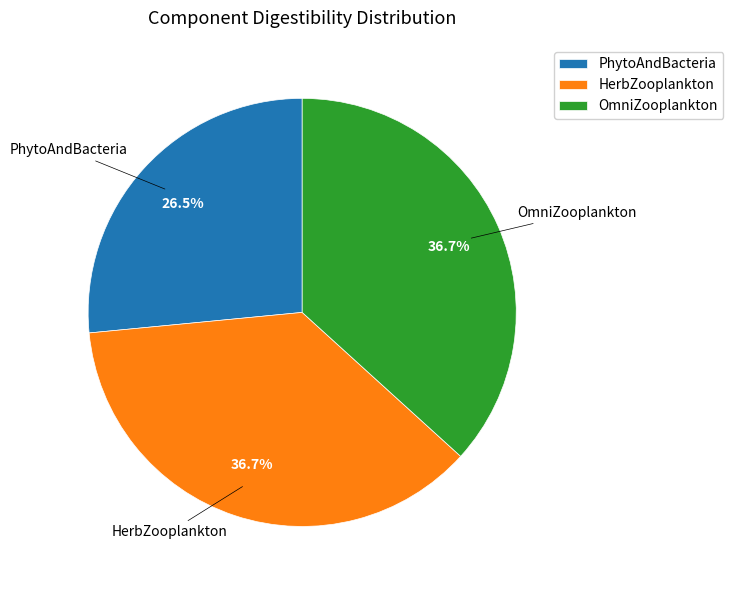

What is the total percentage of OmniZooplankton and HerbZooplankton?

73.5%